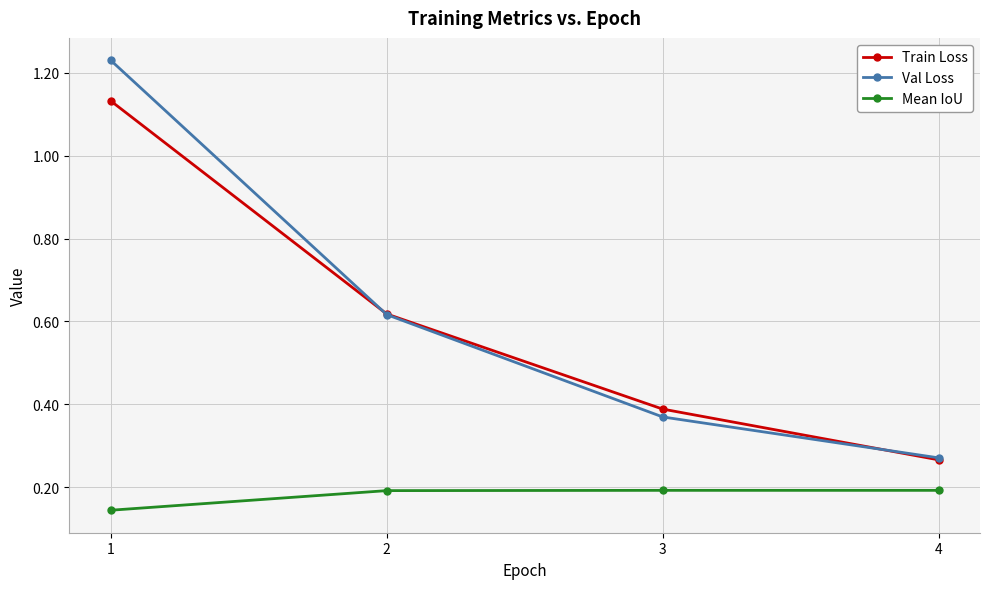

True or false: Train Loss has more than 2 interior local peaks.

False